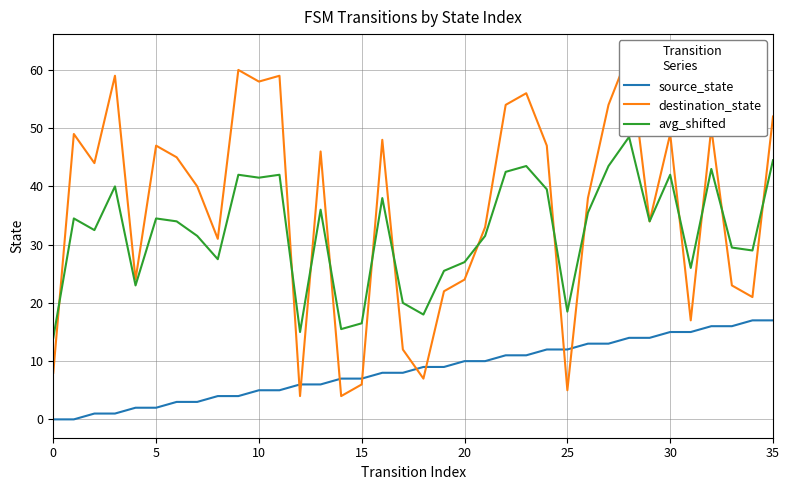

Does the chart have visible grid lines?

Yes